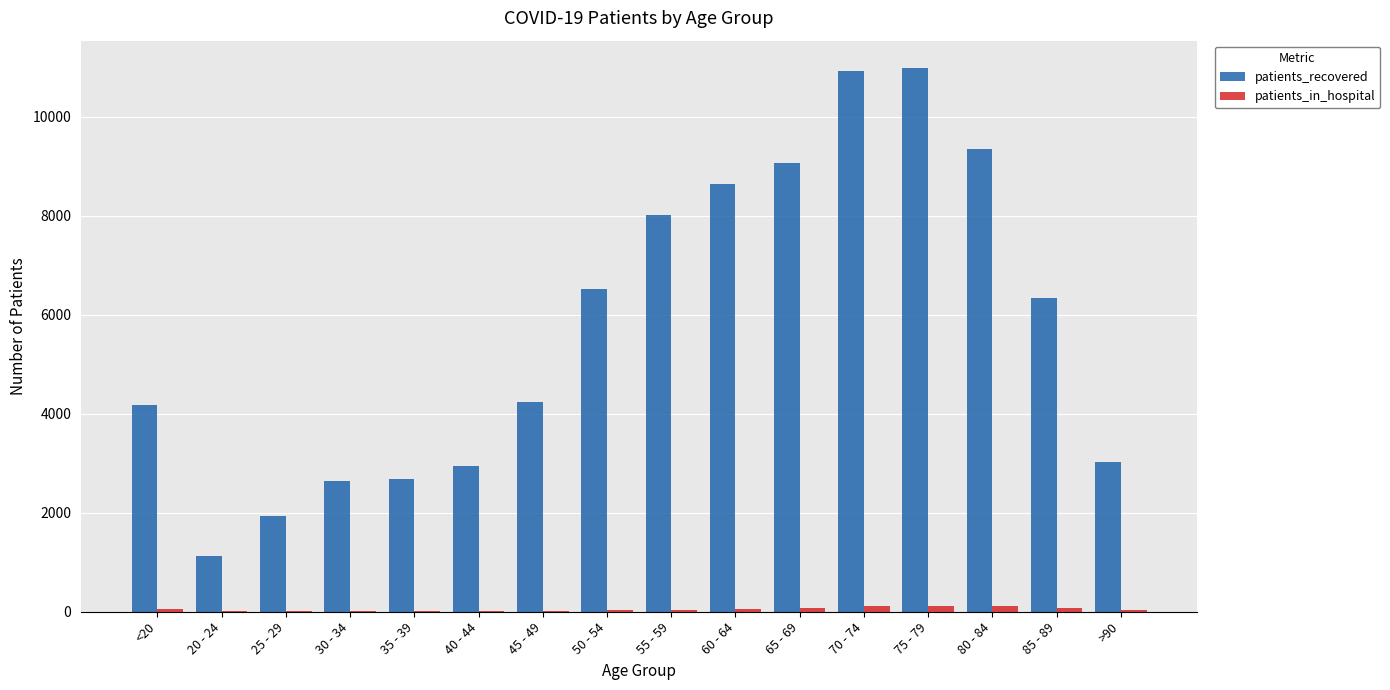

What is the average value of the patients_in_hospital series?

51